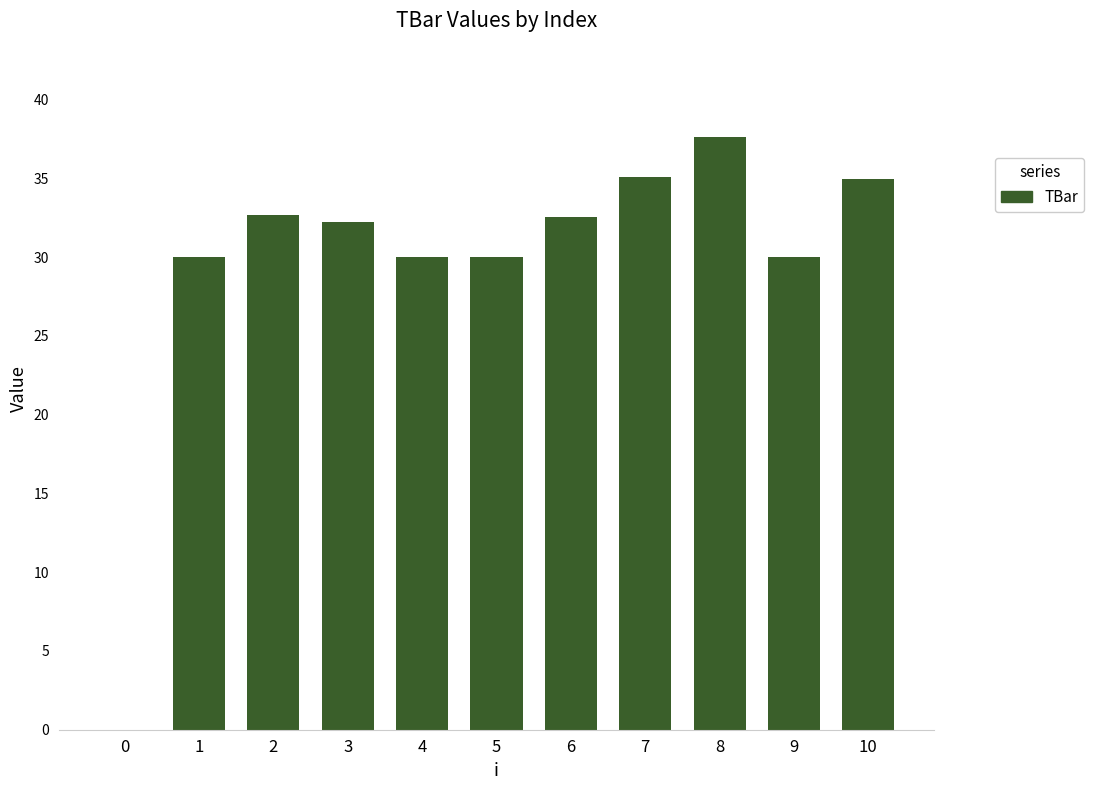

Which category has the highest value across all series?

8